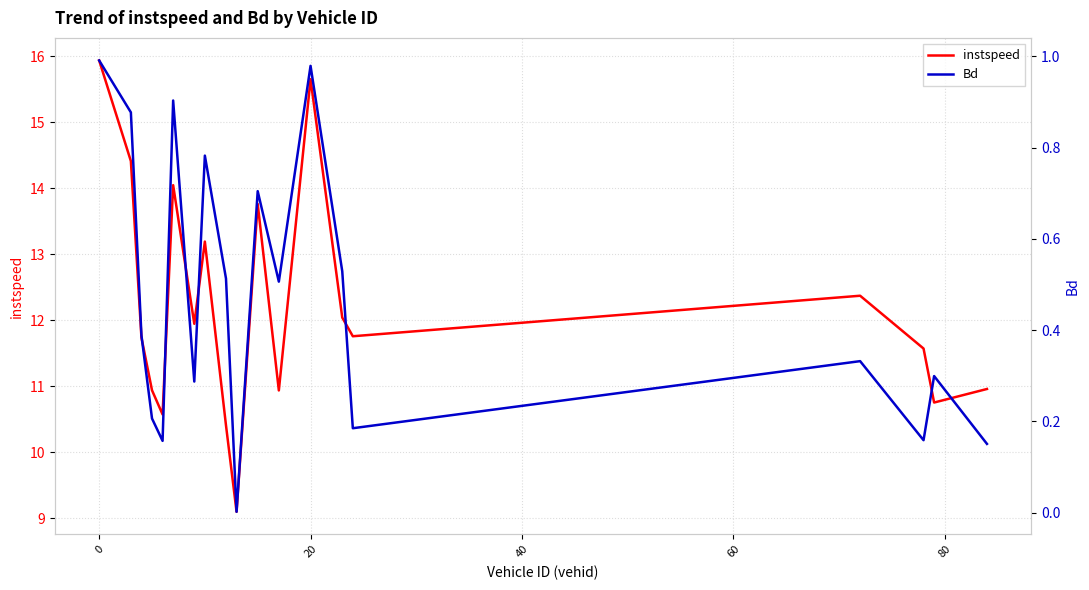

Which series has the widest spread of values?

instspeed